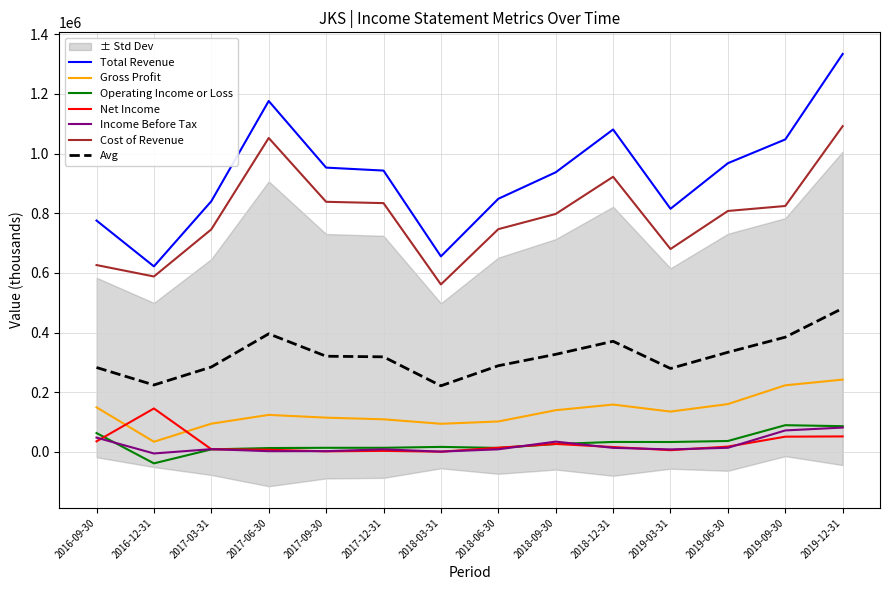

Rank the series at 2018-06-30 from highest to lowest value.

Total Revenue, Cost of Revenue, Gross Profit, Net Income, Operating Income or Loss, Income Before Tax